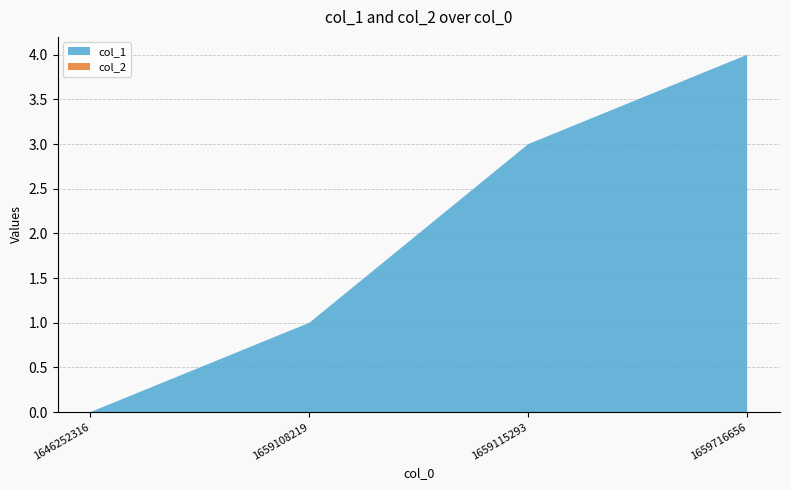

Reading left to right, what are all the values shown in this chart?

col_1: 1646252316=0	1659108219=1	1659115293=3	1659716656=4
col_2: 1646252316=0	1659108219=0	1659115293=0	1659716656=0